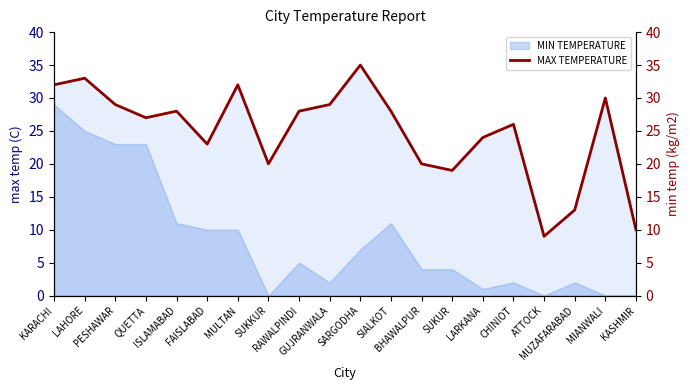

List the labels in order of value, smallest first.

ATTOCK, KASHMIR, MUZAFARABAD, SUKUR, SUKKUR, BHAWALPUR, FAISLABAD, LARKANA, CHINIOT, QUETTA, ISLAMABAD, RAWALPINDI, SIALKOT, PESHAWAR, GUJRANWALA, MIANWALI, KARACHI, MULTAN, LAHORE, SARGODHA